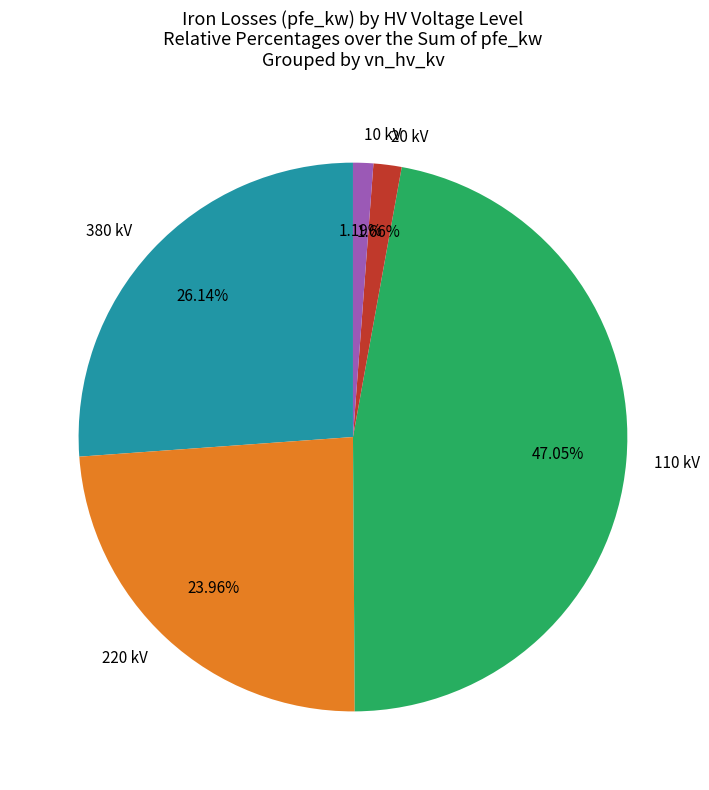

Is there a majority slice in this chart?

No